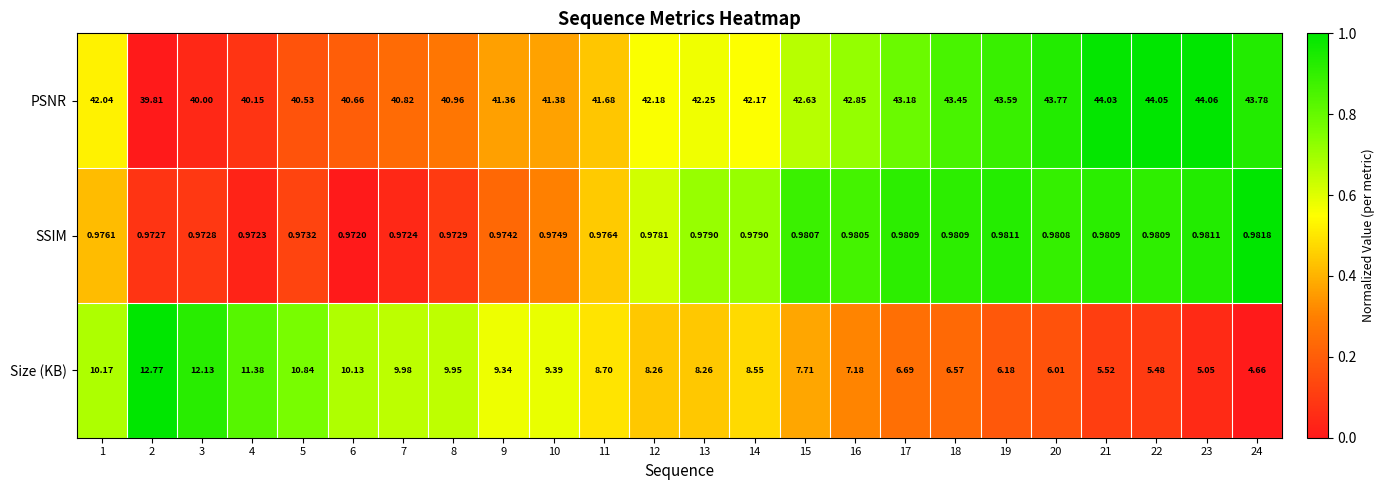

At how many categories does at least one series exceed 0?

24